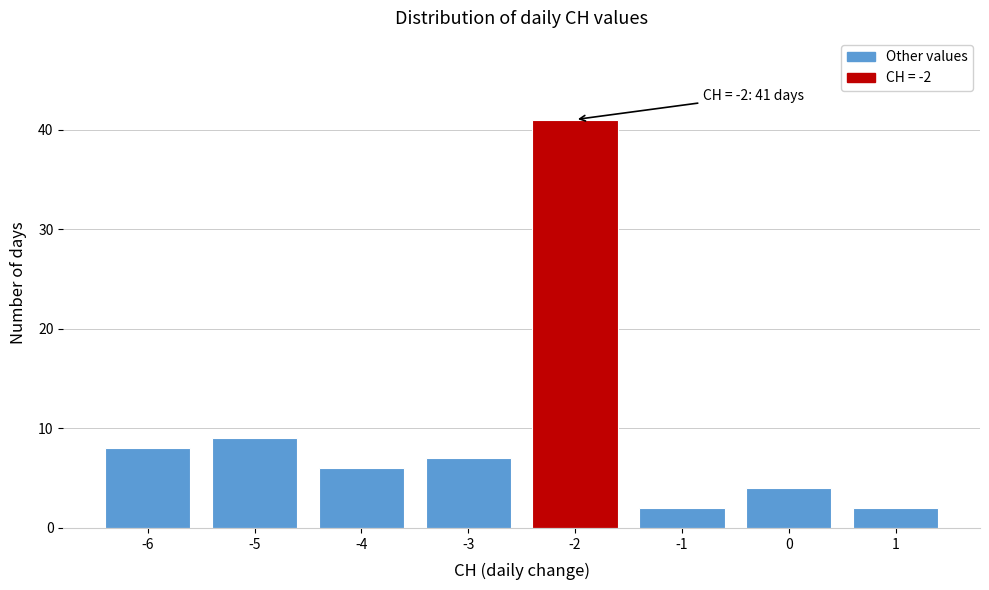

Over which range of the x-axis is the bar tallest?

-2.5 to -1.5